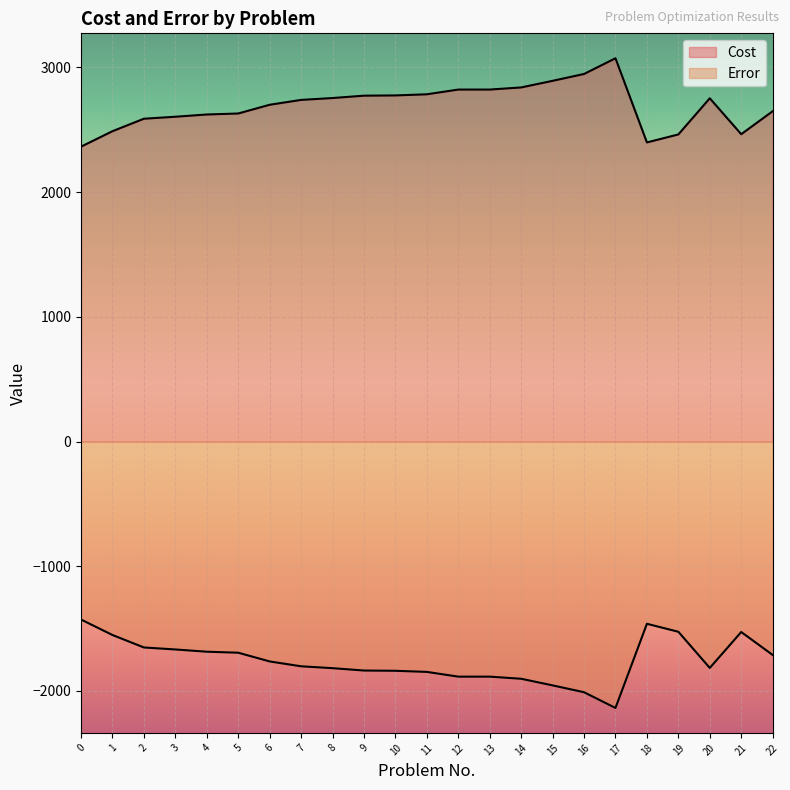

What is the minimum value shown in the chart?

-2137